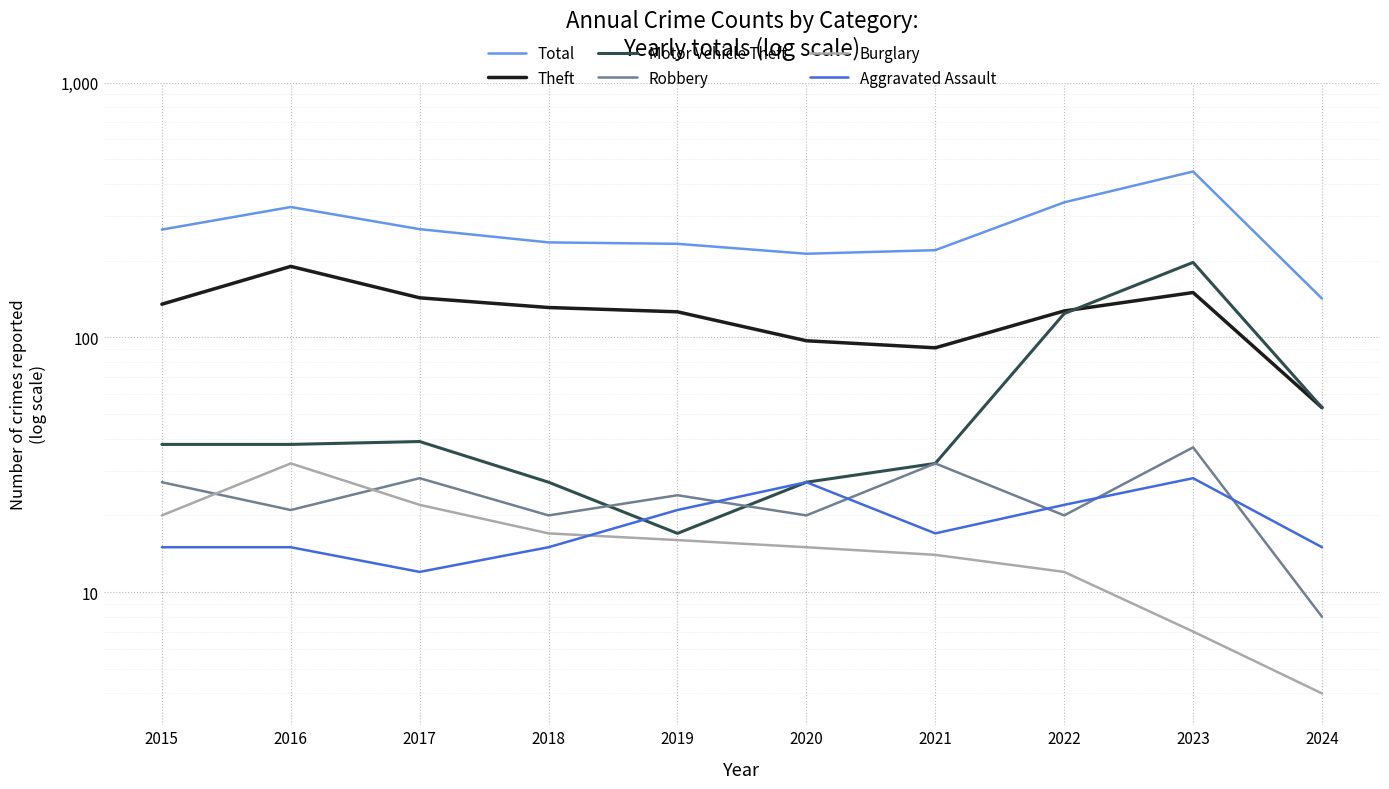

Where is the first local minimum for Robbery?

2016